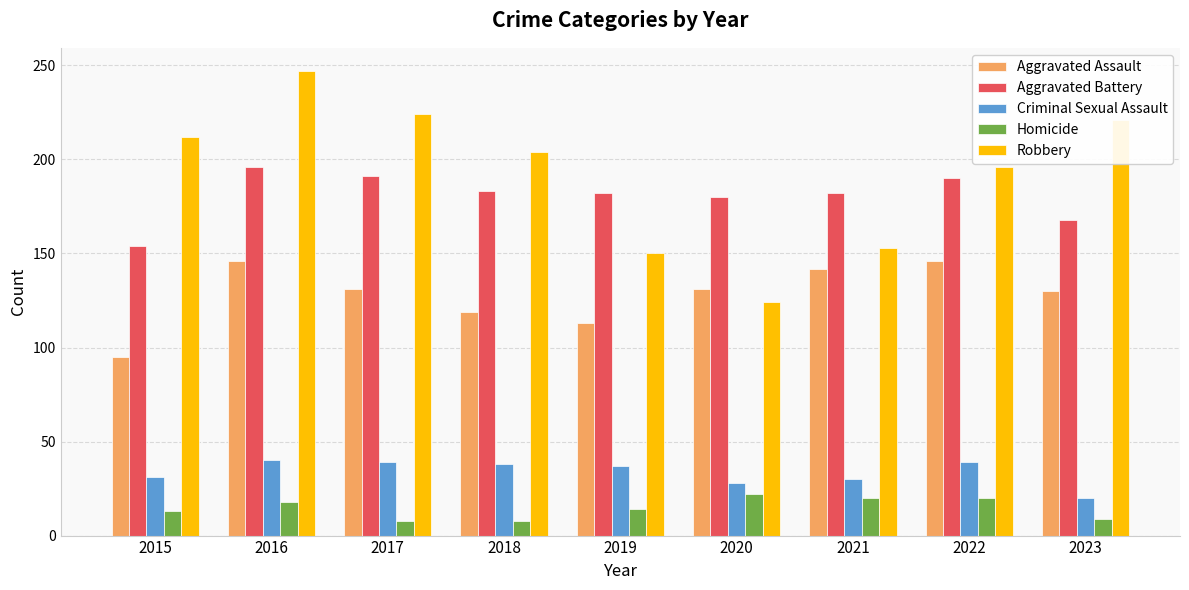

At 2018, list the series in order from smallest to largest.

Homicide, Criminal Sexual Assault, Aggravated Assault, Aggravated Battery, Robbery